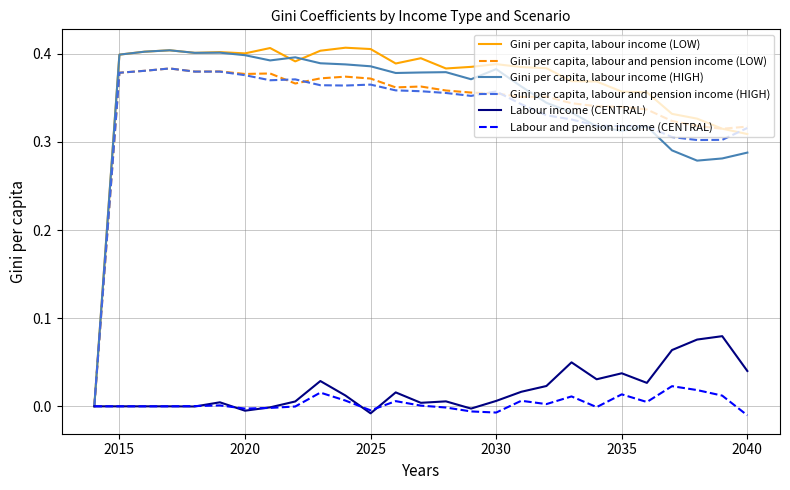

Which series has the largest range (max minus min)?

Gini per capita, labour income (LOW)